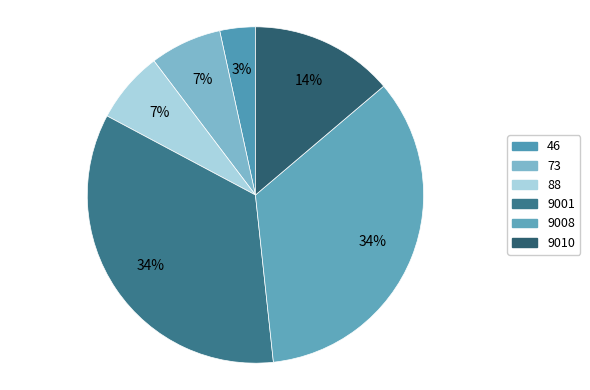

The 9008 slice represents 34% of the pie. True or false?

True